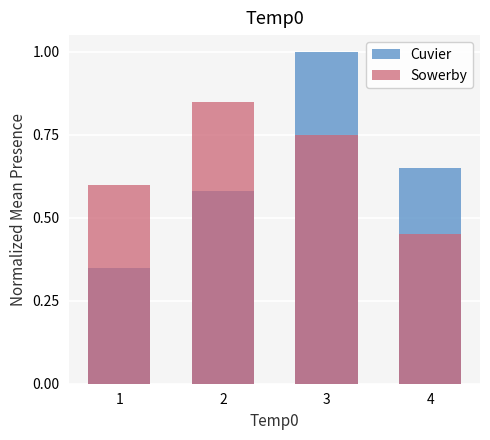

What is the approximate value of Sowerby at 3?

0.8